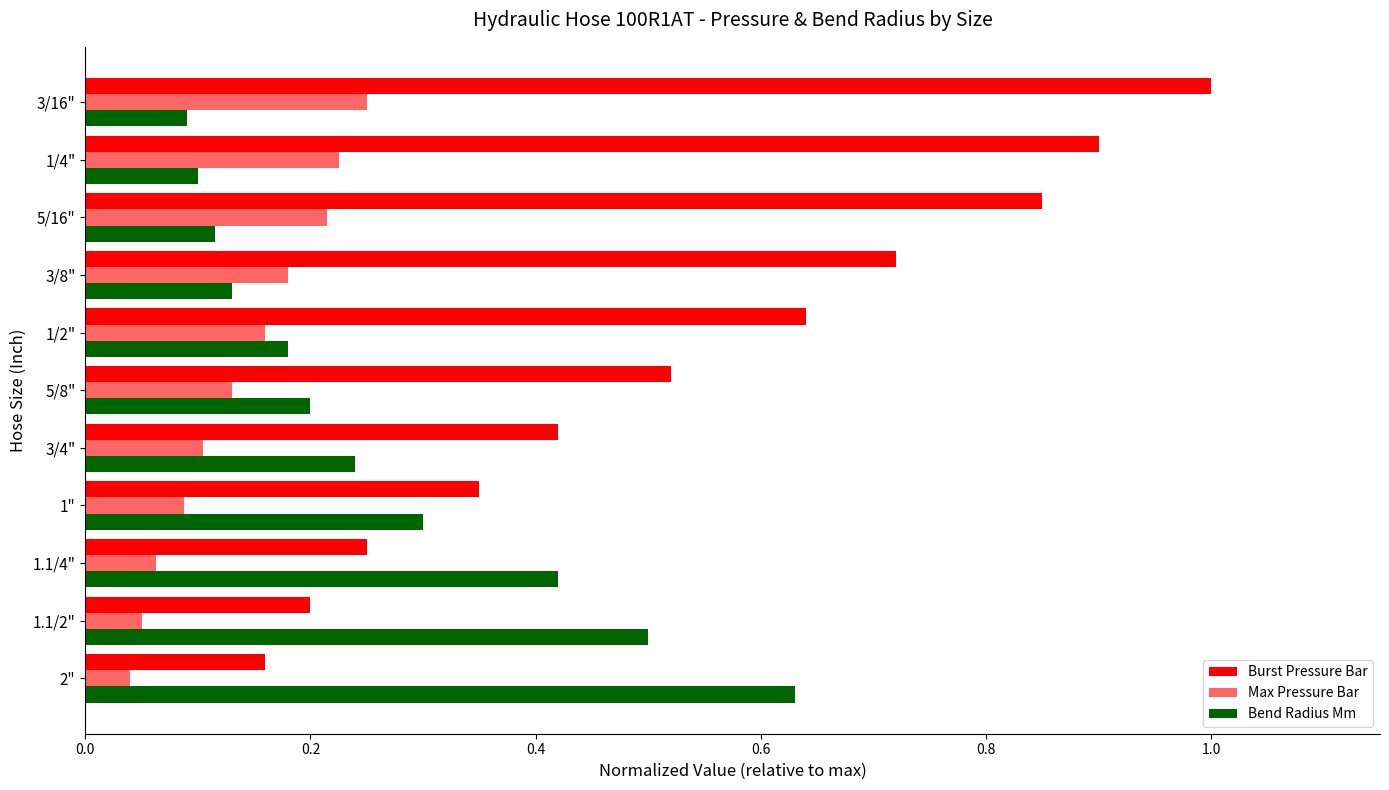

Which series has the widest spread of values?

Burst Pressure Bar